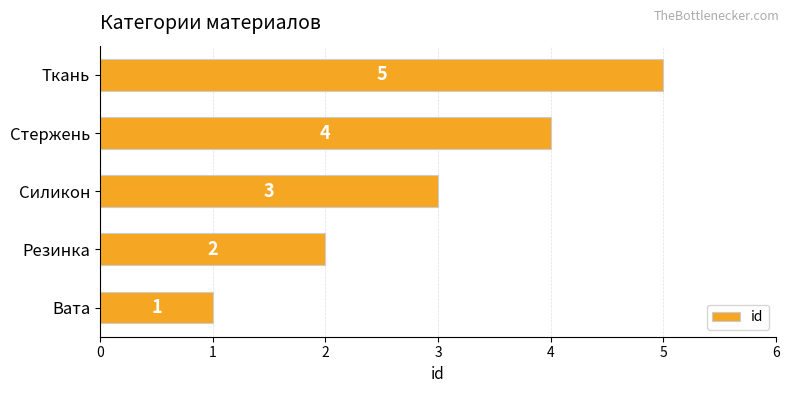

Which has a higher value, Силикон or Ткань?

Ткань